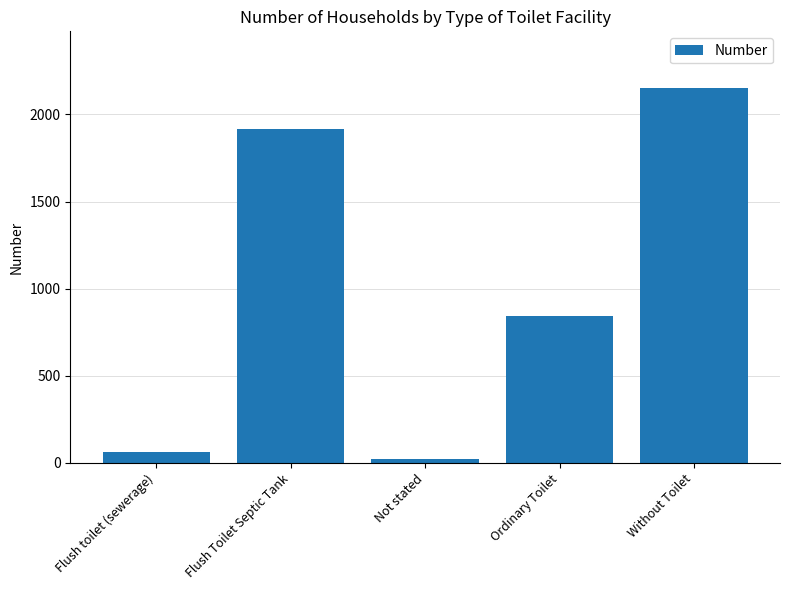

Reading right to left, list all the values displayed in this chart.

2154	845	22	1917	65